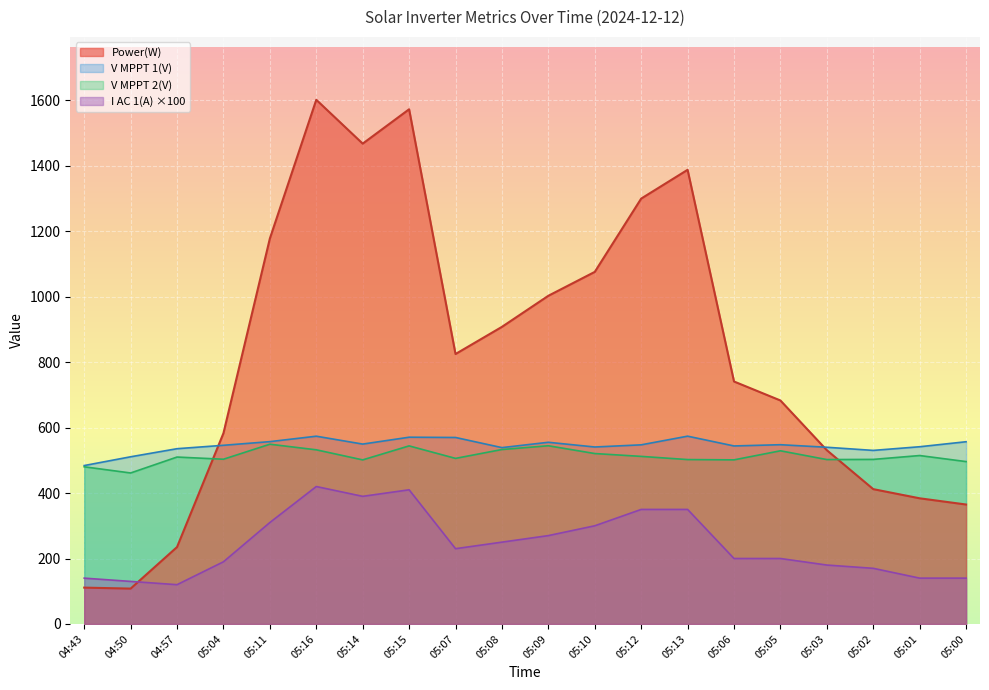

What value does the Power(W) series have at 05:00?

365.0